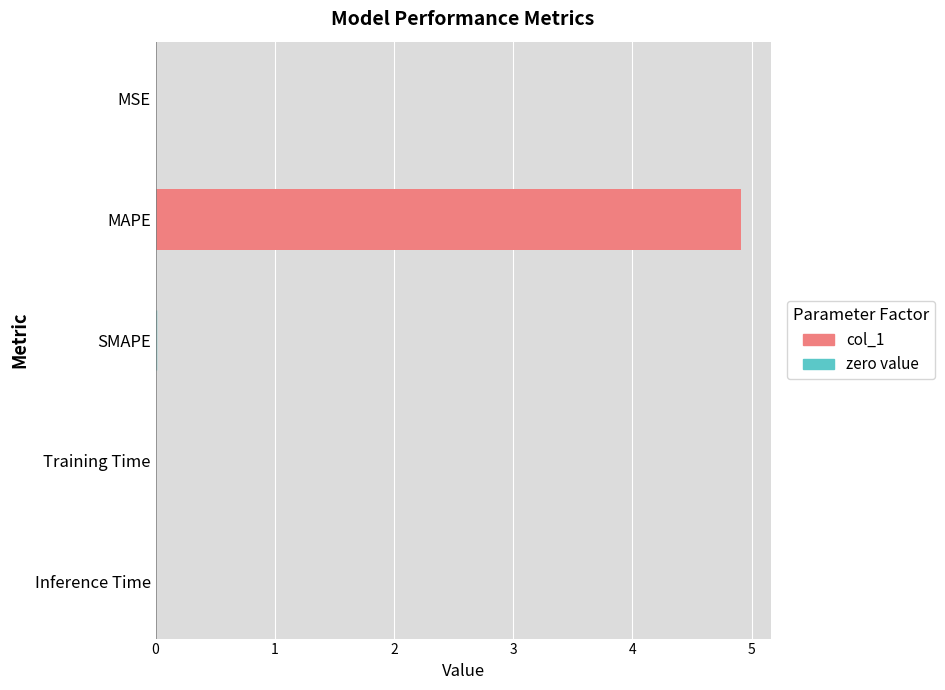

What is the sum of the values at MAPE and SMAPE?

4.9